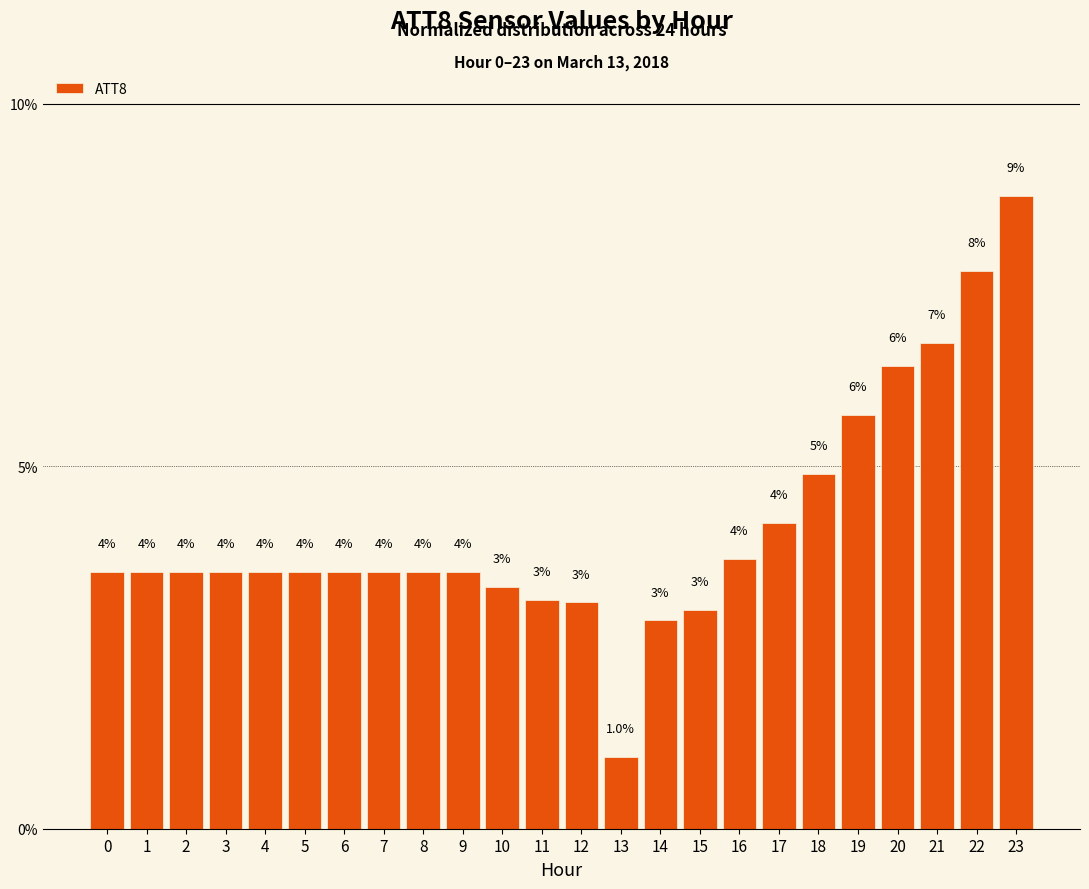

What is the value of the 2nd bar from the left?

3.5